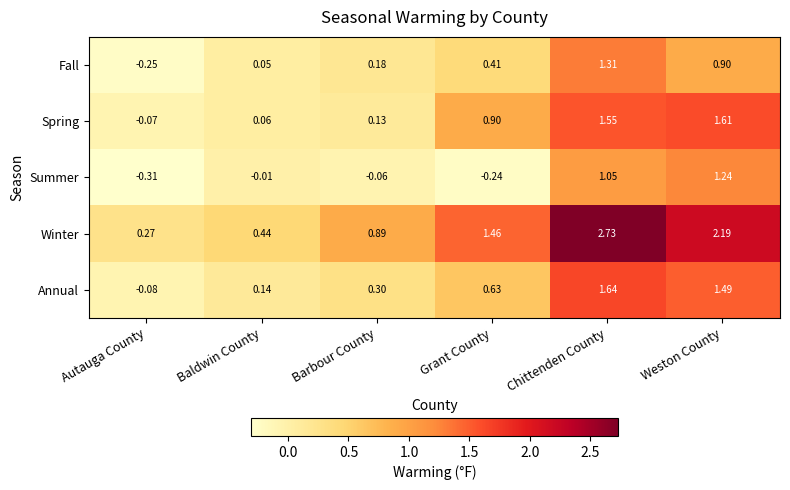

What is the total value across all series at Chittenden County?

8.3